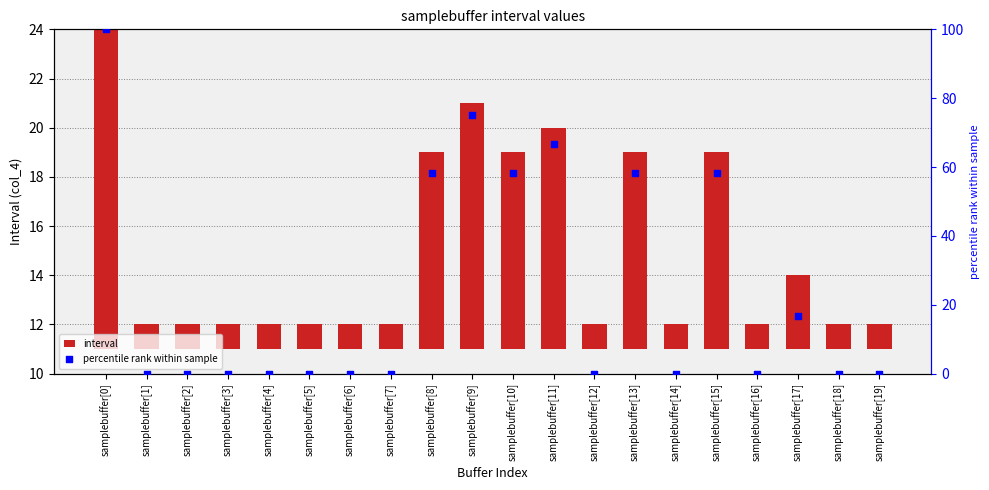

At which category is the sum across all series the highest?

samplebuffer[0]